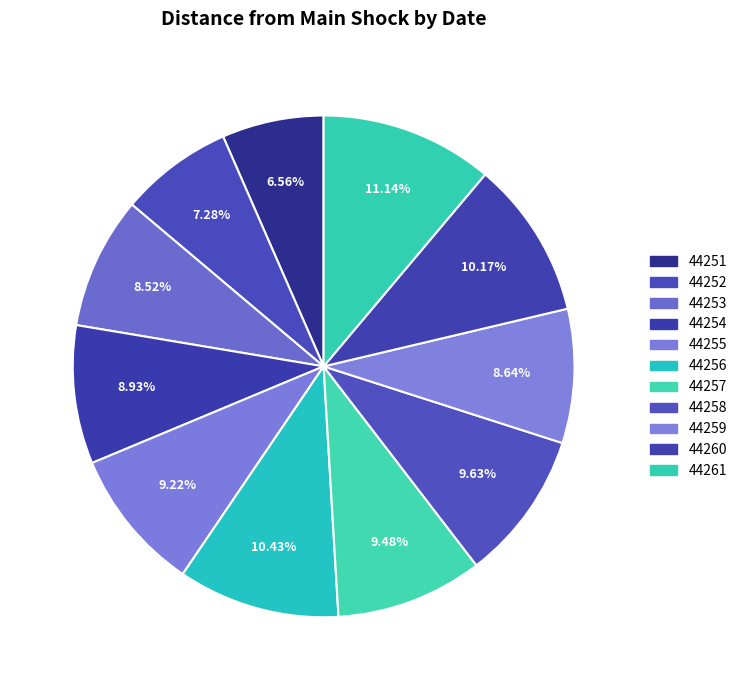

Which slice is the largest?

44261